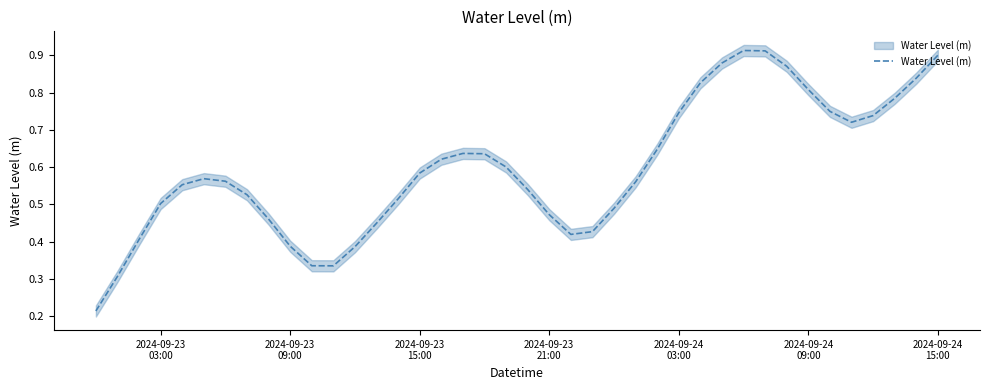

The value at 37 is 0.3. True or false?

False